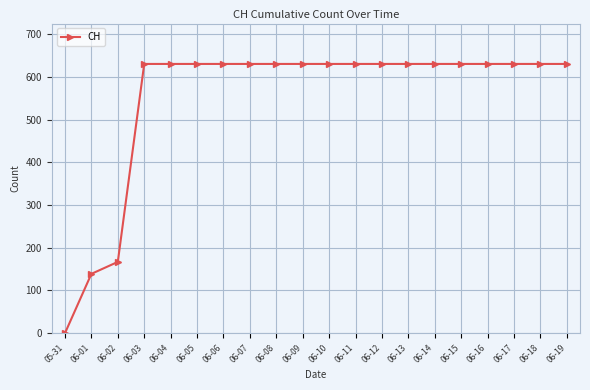

What is the change in value from 06-02 to 06-17?

+464